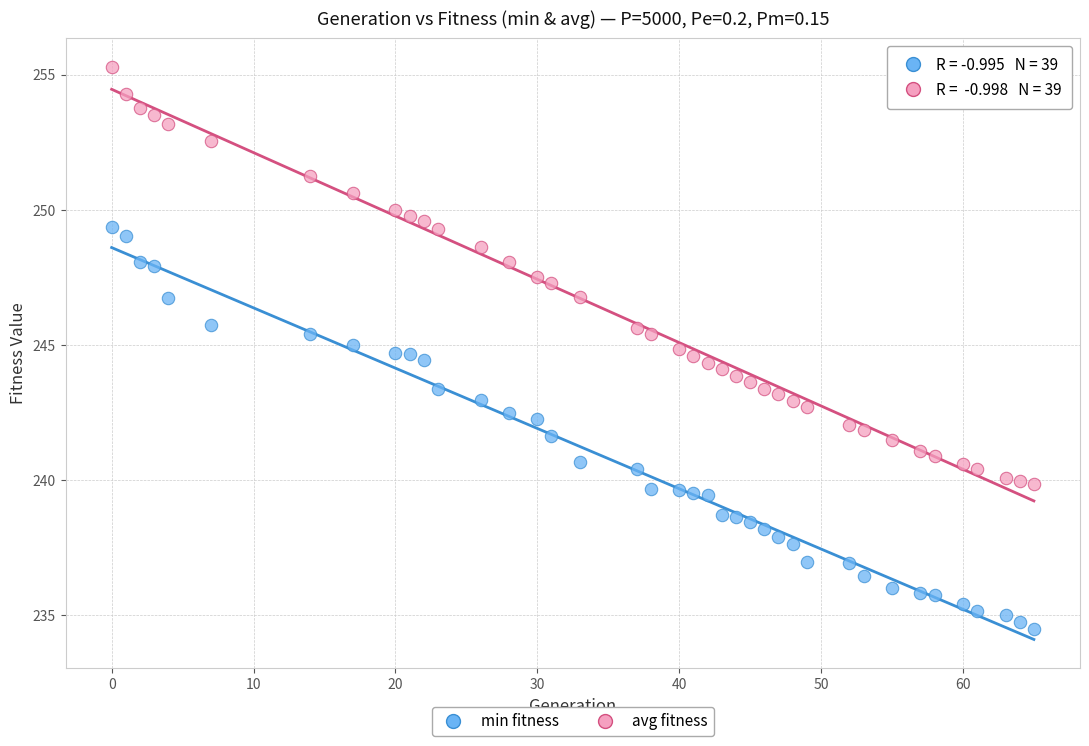

Across all data points, what is the range of X values (max minus min)?

65.0